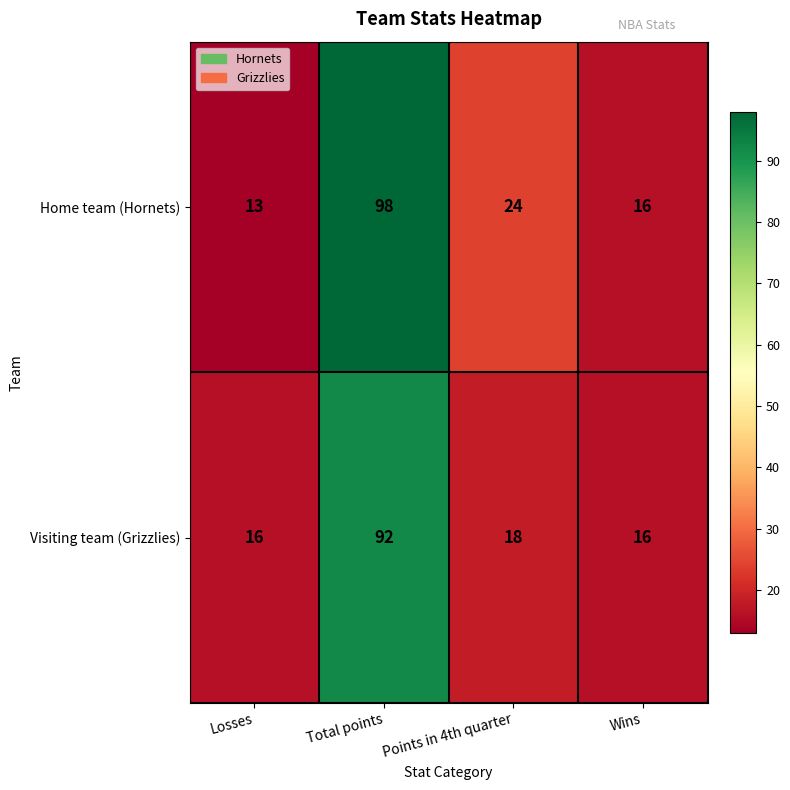

Reading left to right, transcribe all the data shown in this chart.

Home team (Hornets): 13	98	24	16
Visiting team (Grizzlies): 16	92	18	16